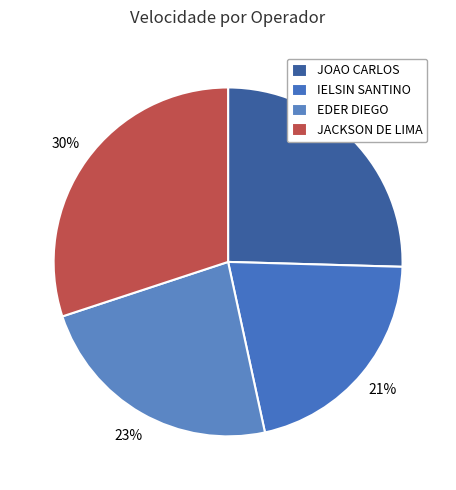

Count the number of slices in the pie.

4